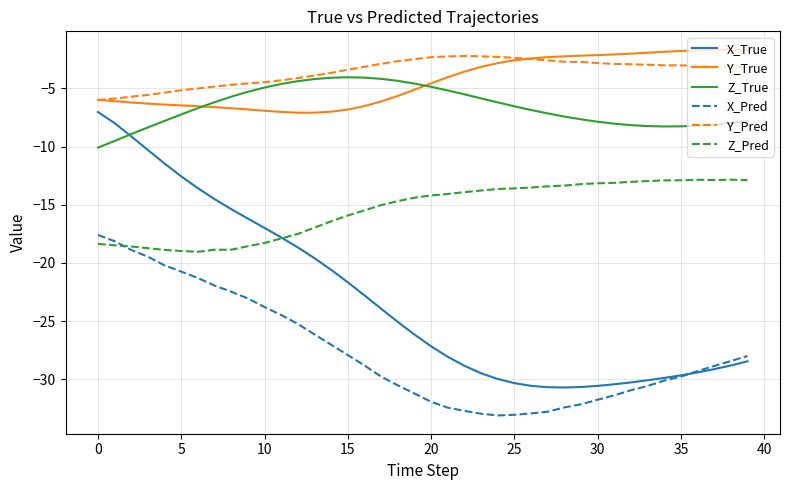

True or false: Z_True and Z_Pred cross at least once.

False